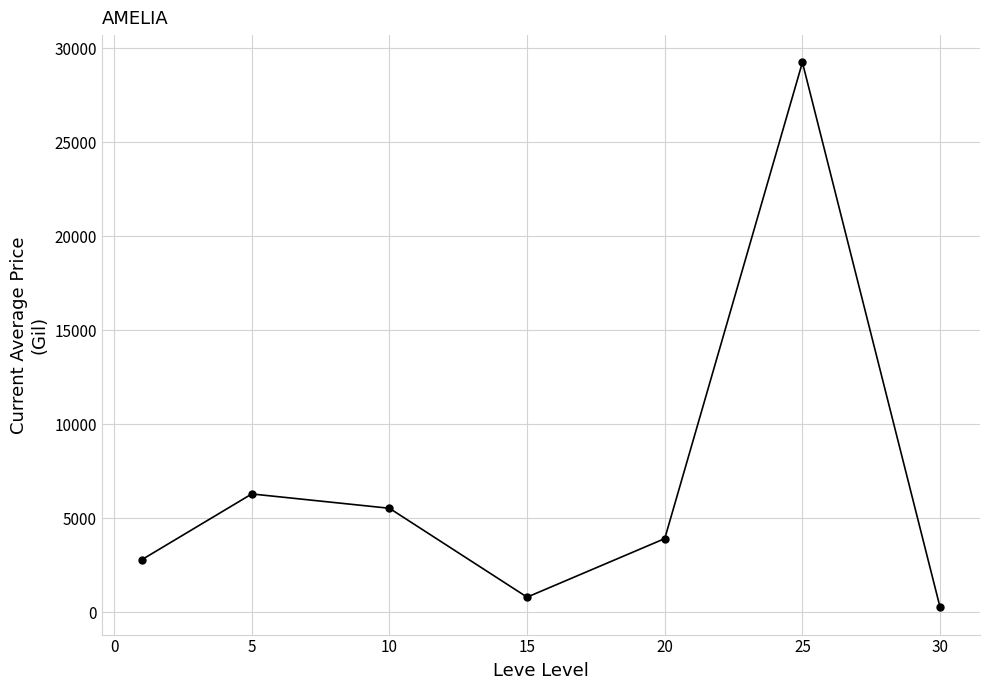

What is the difference between the second highest and second lowest values?

5487.5